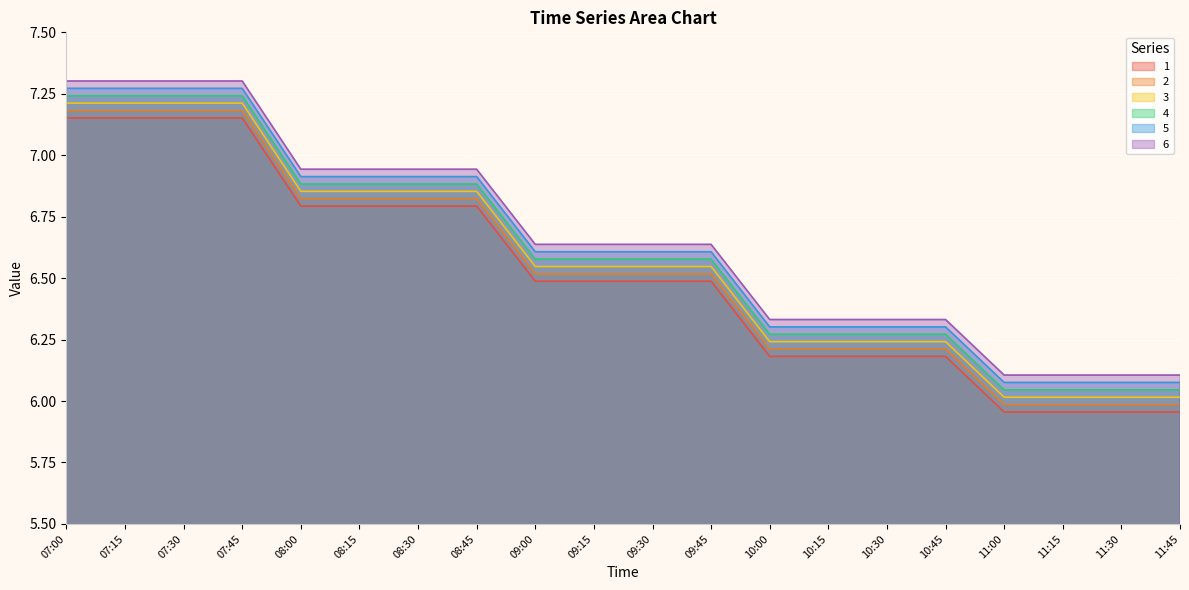

List the labels in order of 4 value, smallest first.

11:00, 11:30, 11:45, 11:15, 10:00, 10:15, 10:30, 10:45, 09:00, 09:15, 09:45, 09:30, 08:00, 08:30, 08:45, 08:15, 07:30, 07:00, 07:15, 07:45